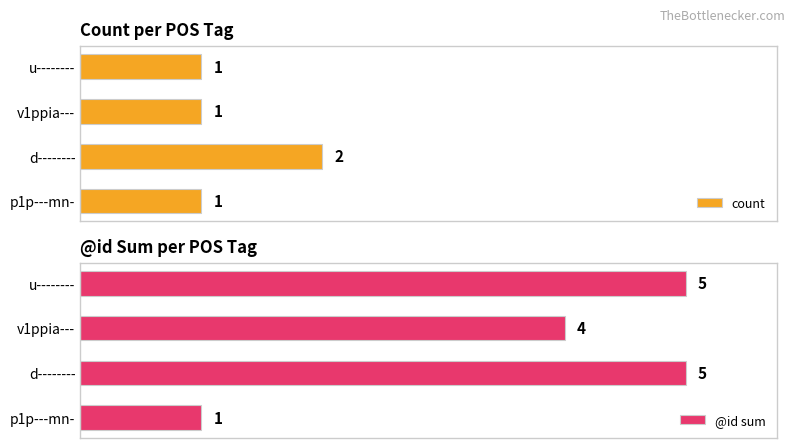

Which category has the highest value in the count series?

d--------